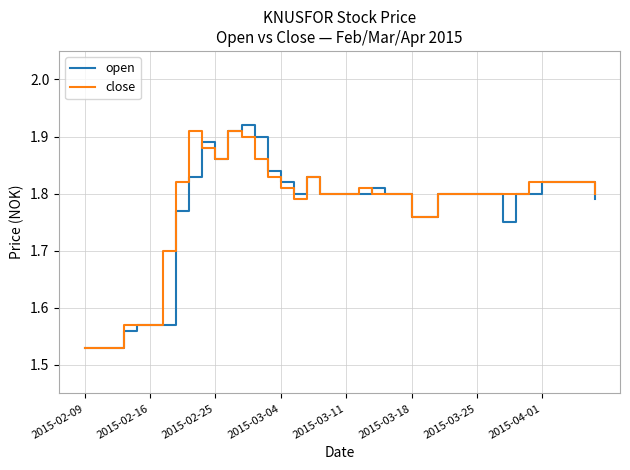

What is the sum of all open values?

70.8